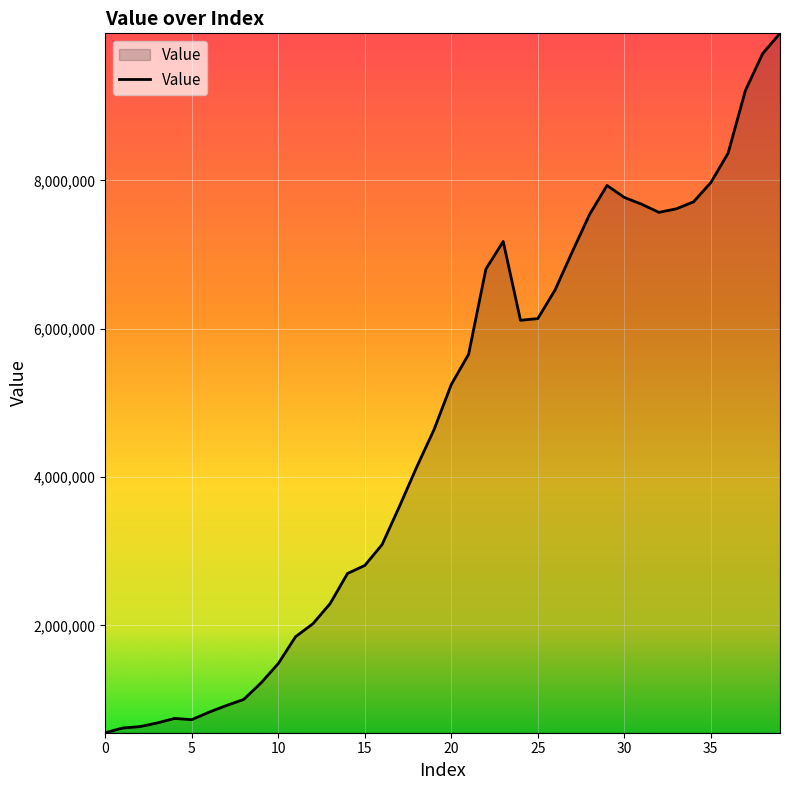

What is the maximum value shown in the chart?

9981073.9